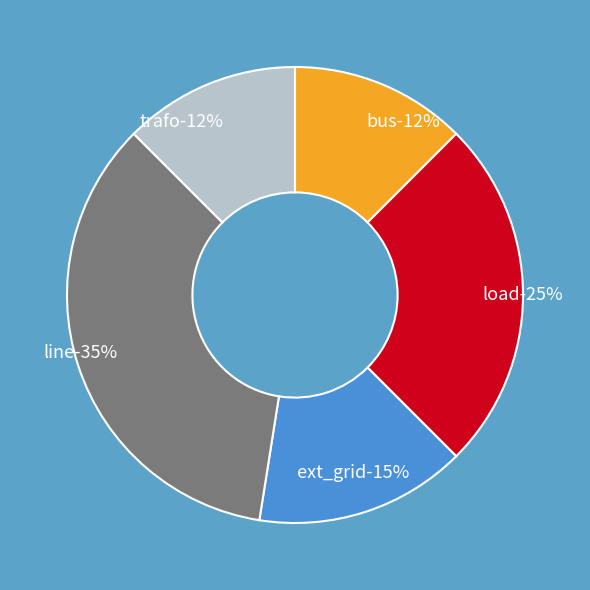

Is there any slice that represents more than half of the pie?

No